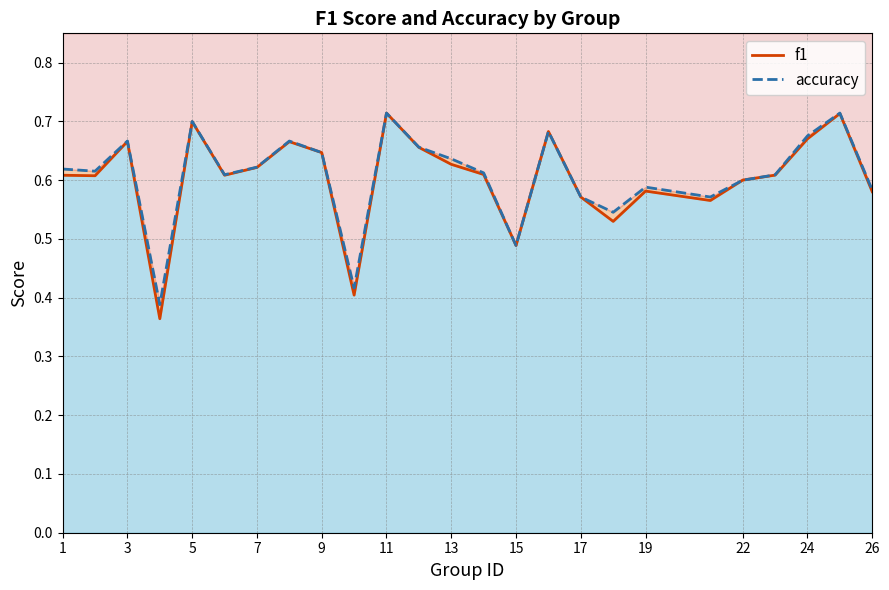

What are all the series names shown in the legend?

f1, accuracy